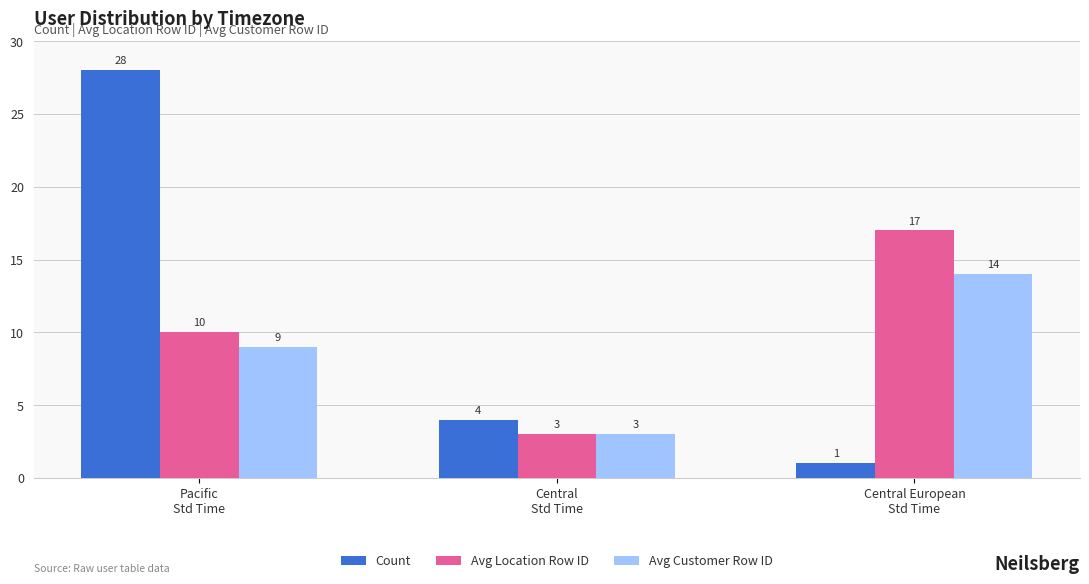

What is the sum of the Count values at Central European
Std Time and Pacific
Std Time?

29